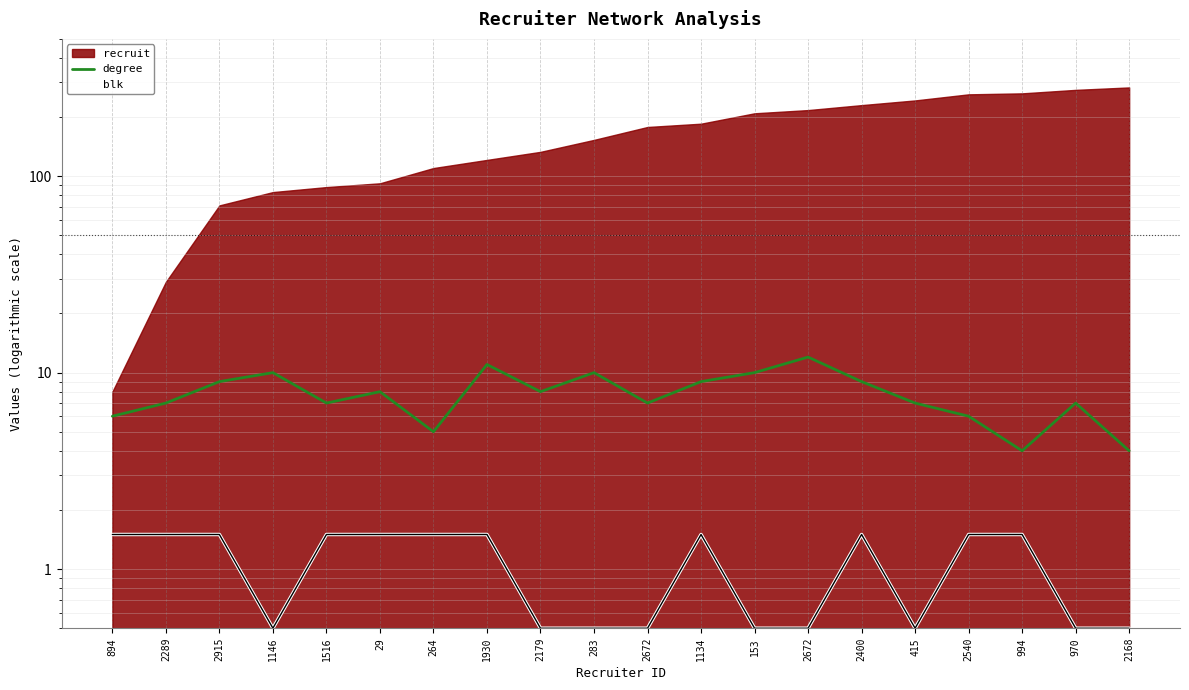

What is the total value across all series at 153?

10.5